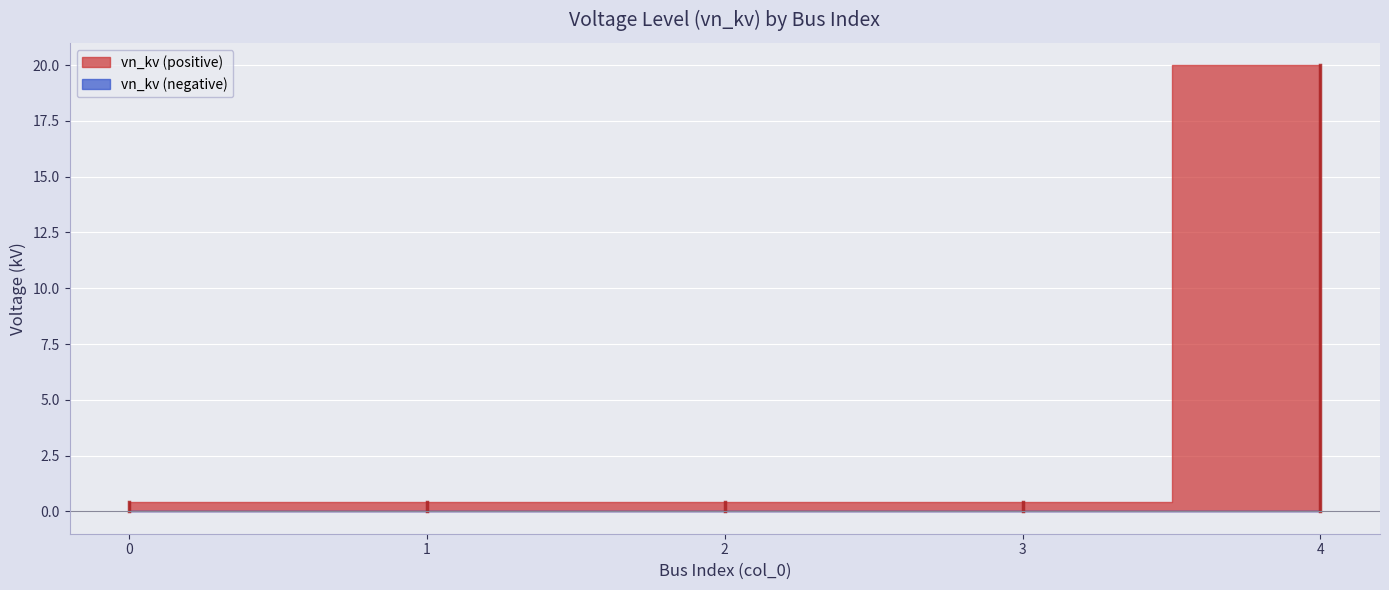

True or false: the data shows 0.4 at 0.

True